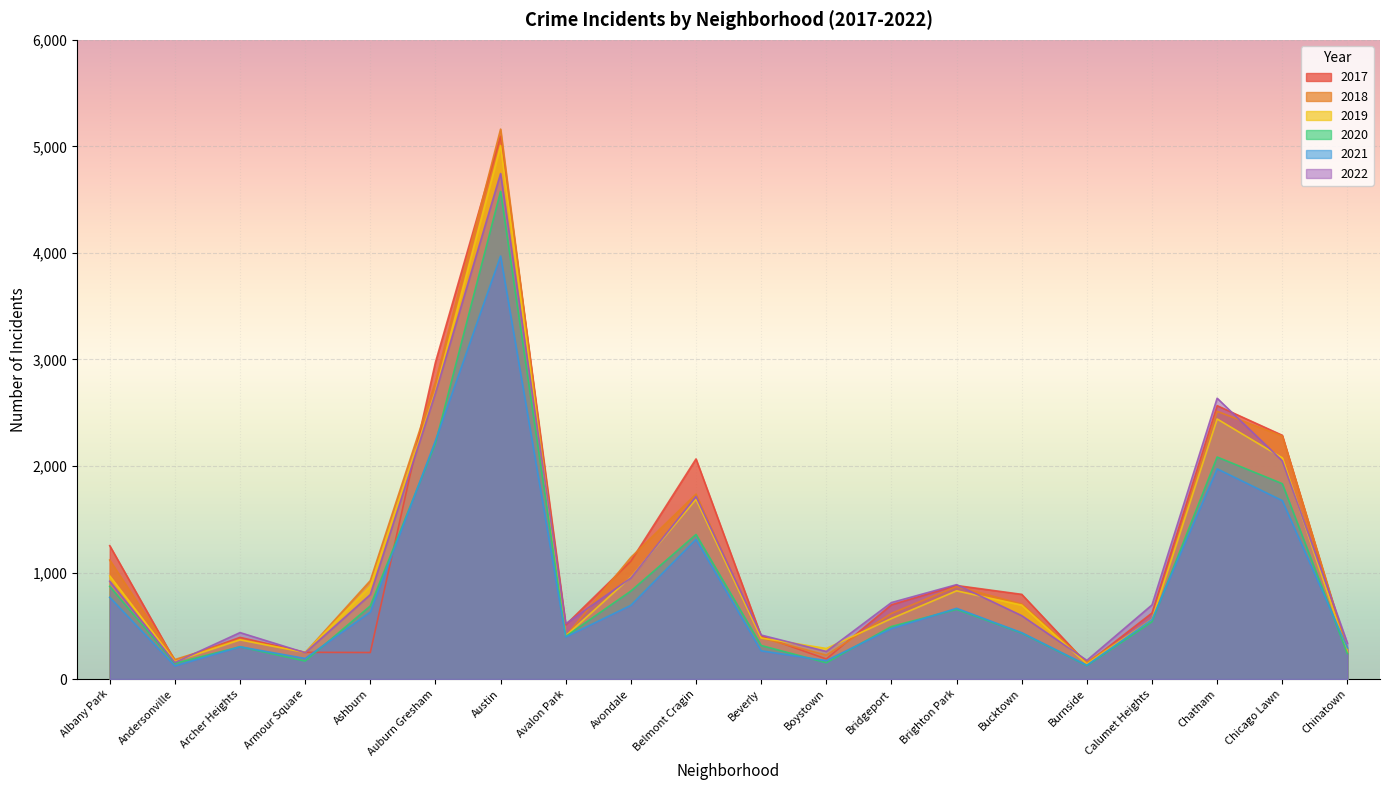

True or false: 2021 and 2022 intersect in this chart.

False